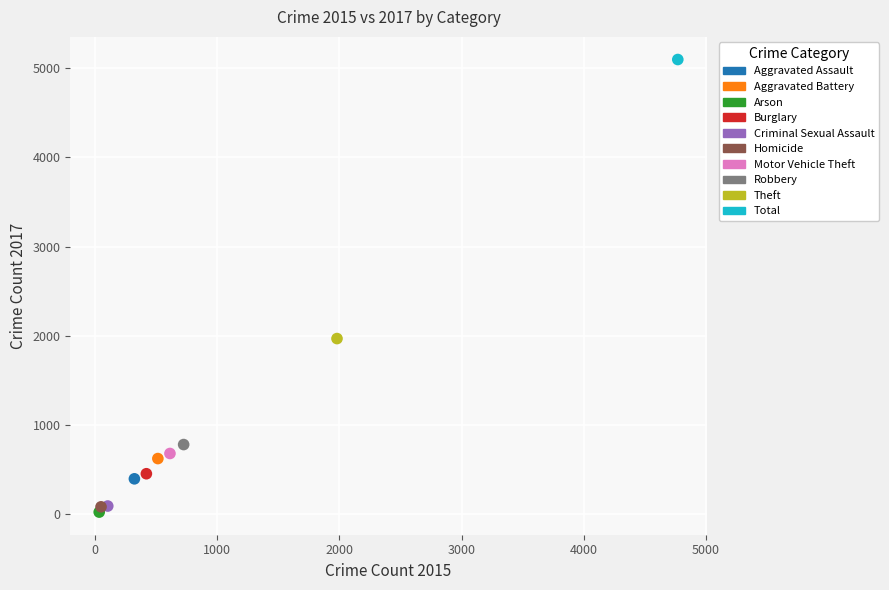

What are all the series names shown in the legend?

Aggravated Assault, Aggravated Battery, Arson, Burglary, Criminal Sexual Assault, Homicide, Motor Vehicle Theft, Robbery, Theft, Total